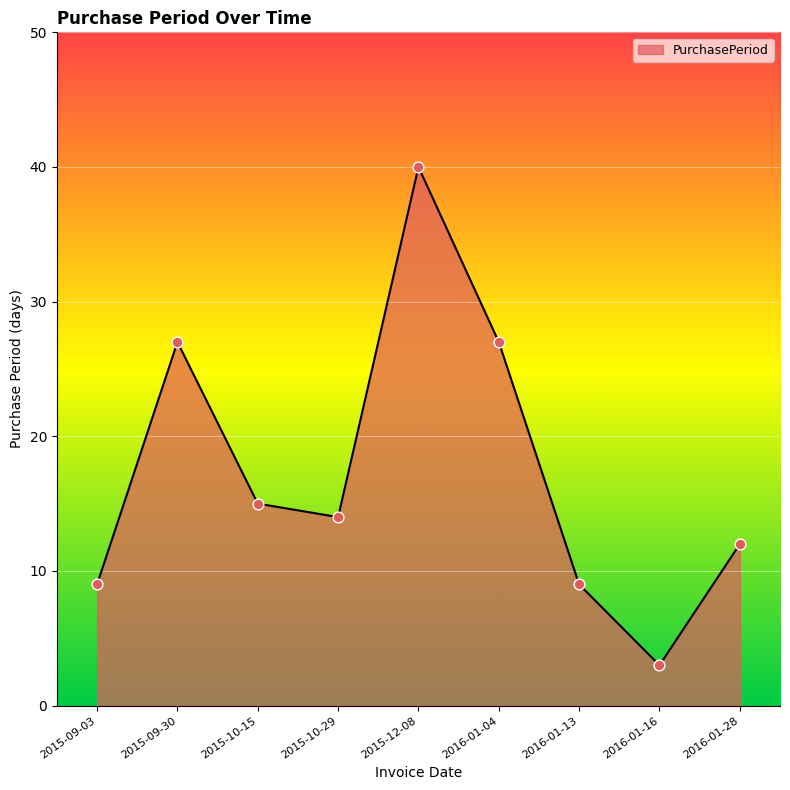

Approximately how many times larger is the value at 2016-01-04 compared to 2015-12-08?

0.7